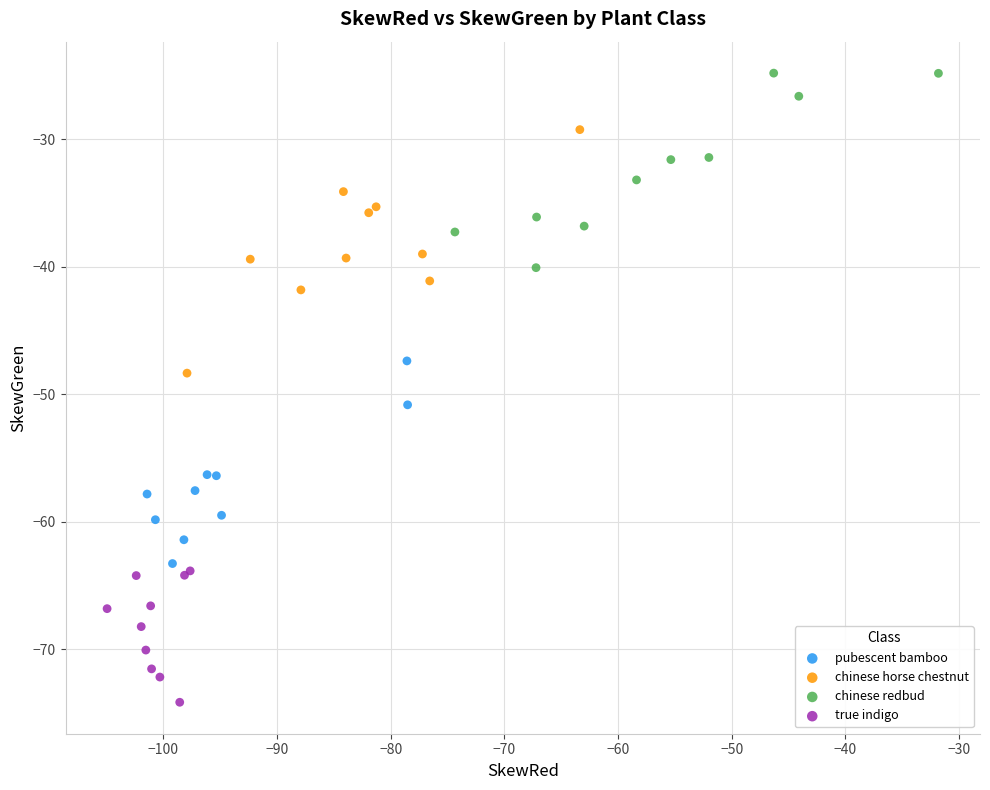

Which series contains the highest Y value?

chinese redbud